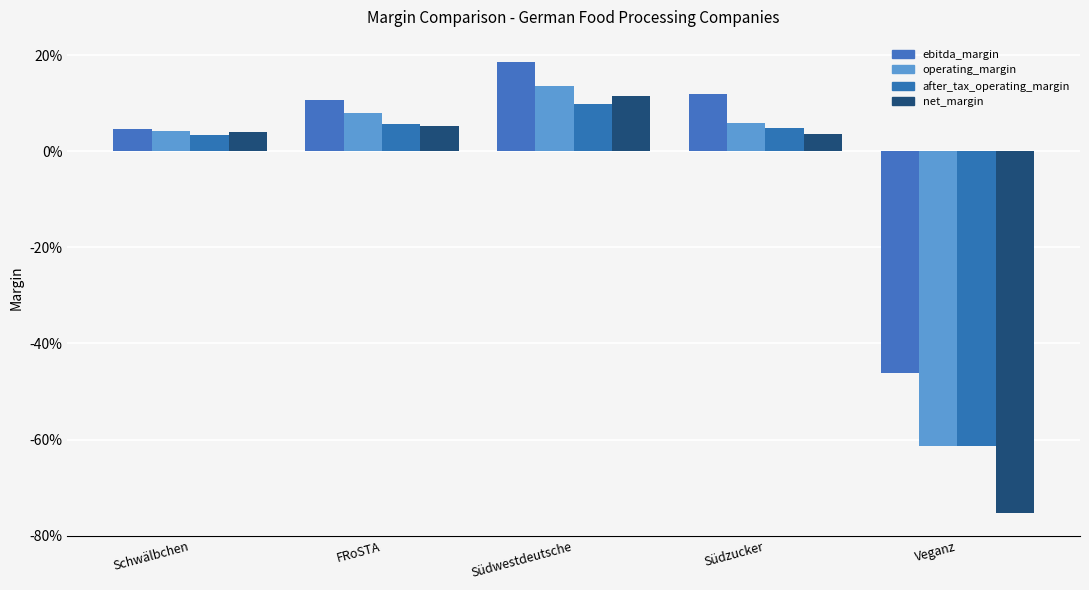

At which label does ebitda_margin first exceed 0?

Schwälbchen